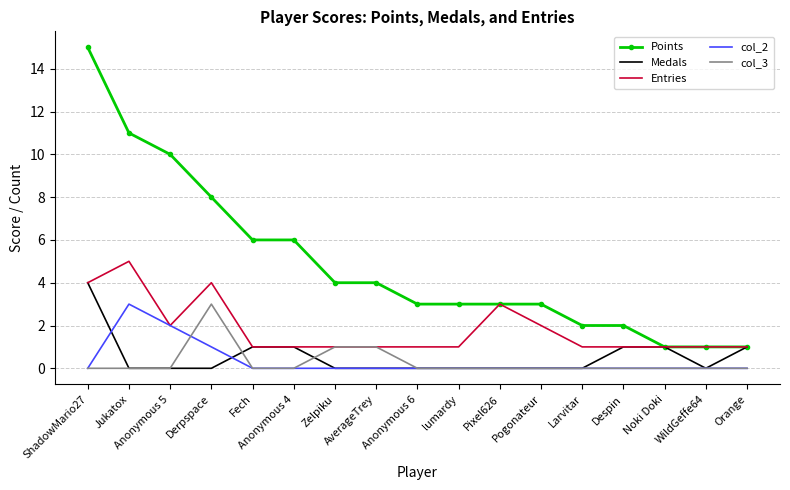

True or false: col_3 and Points cross at least once.

False